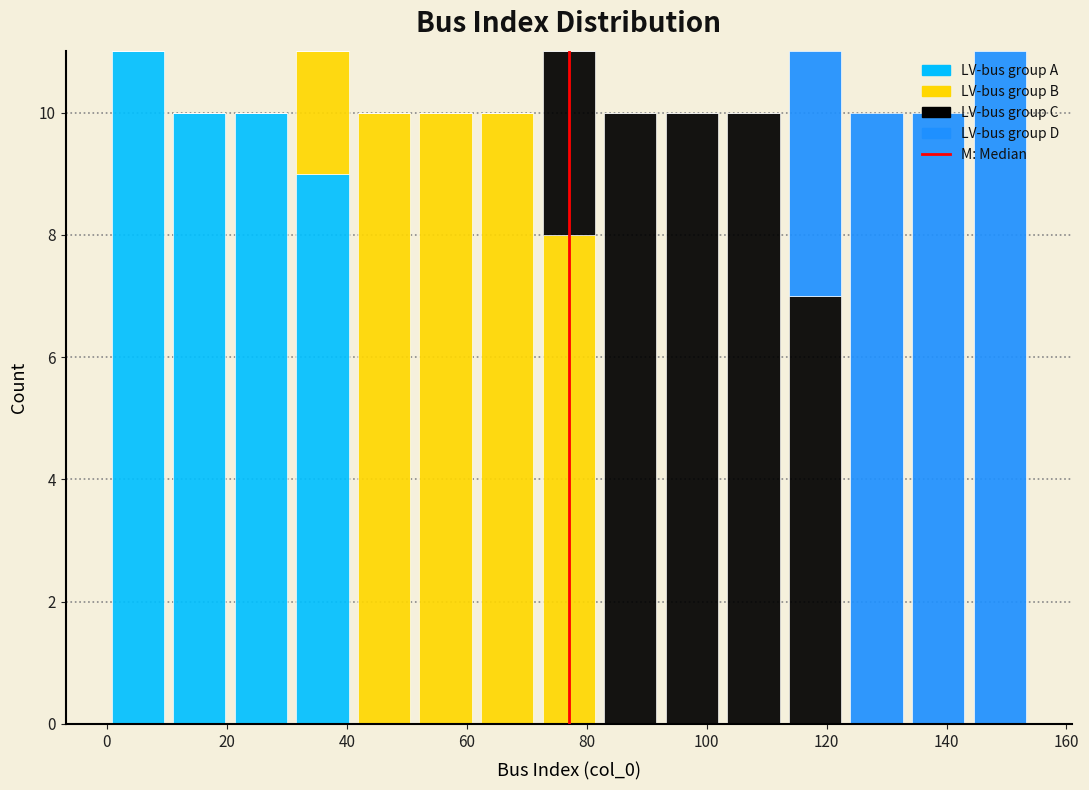

What is the total height of the stacked bar covering 92 to 102 on the x-axis? Neither the bar edges nor the heights are printed on the chart, so give them approximately, as read against the axes.

10